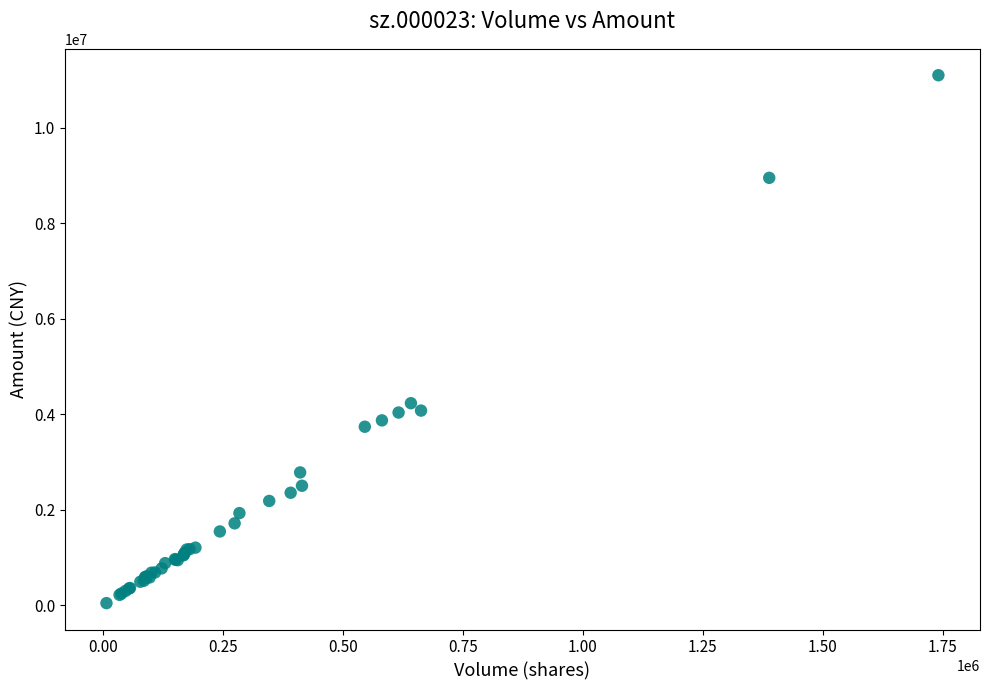

What Y value in the scatter plot is closest to 5568534?

4228271